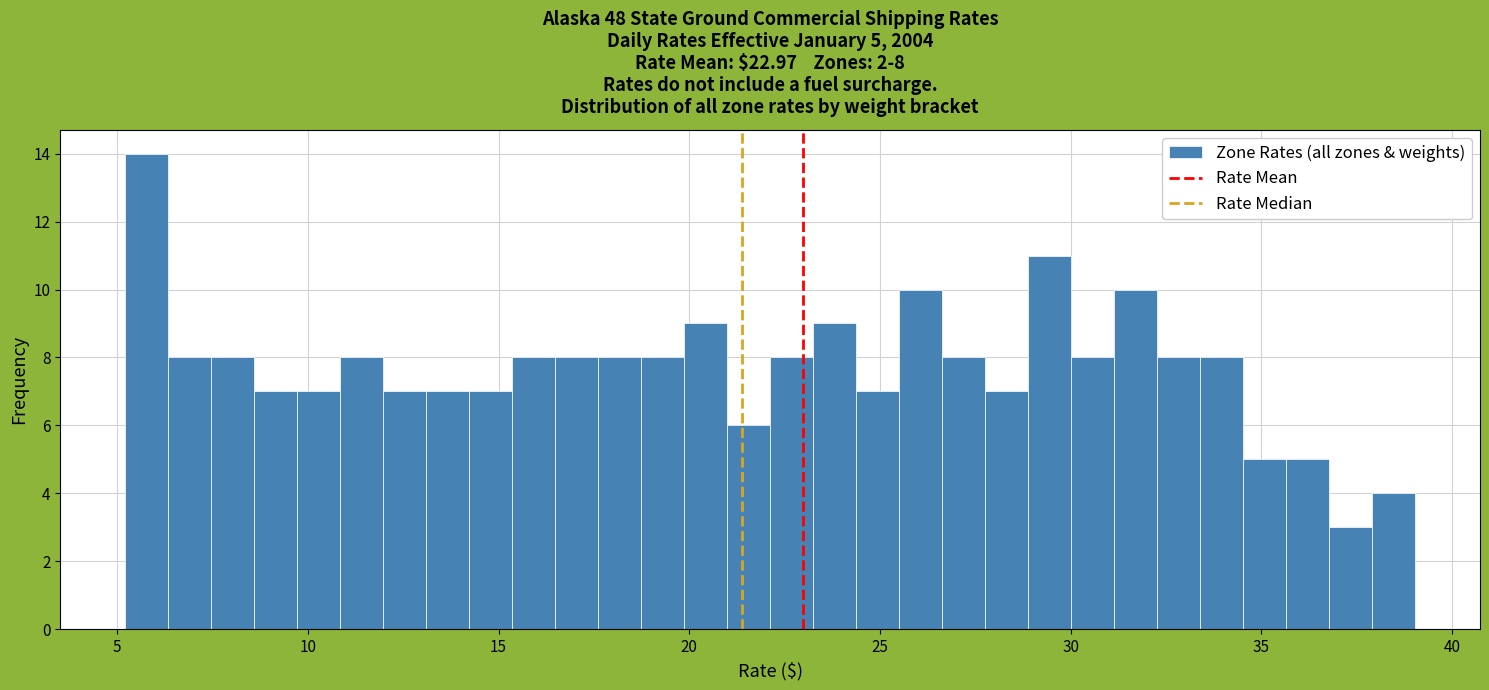

Read against the x-axis, roughly where is the centre of the tallest bar?

6.0